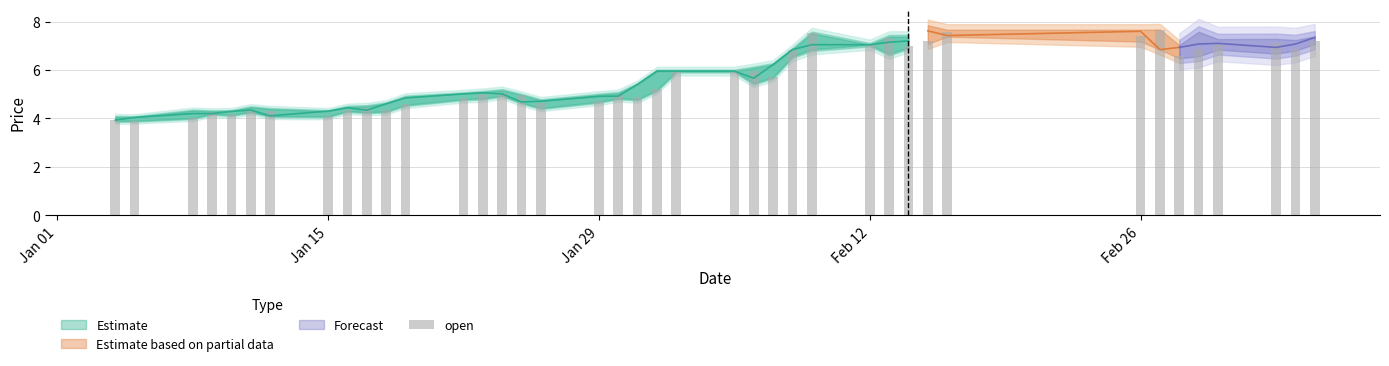

Count the number of values greater than 5.

22